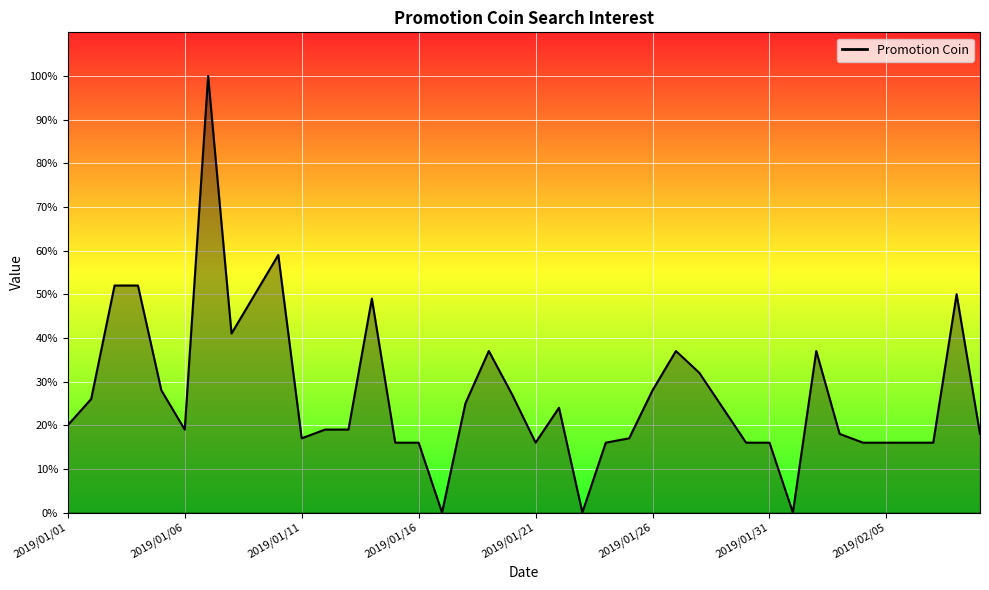

What is the difference between the maximum and minimum values?

100